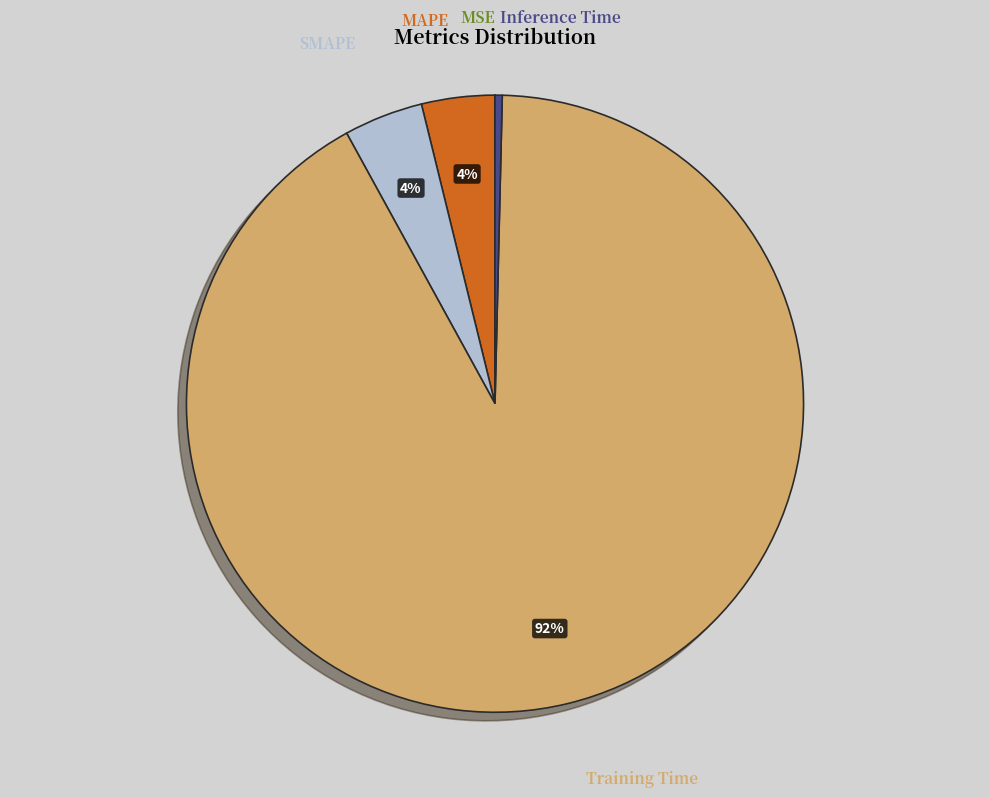

To the nearest percent, what is the difference between the largest and smallest slice percentages?

92%